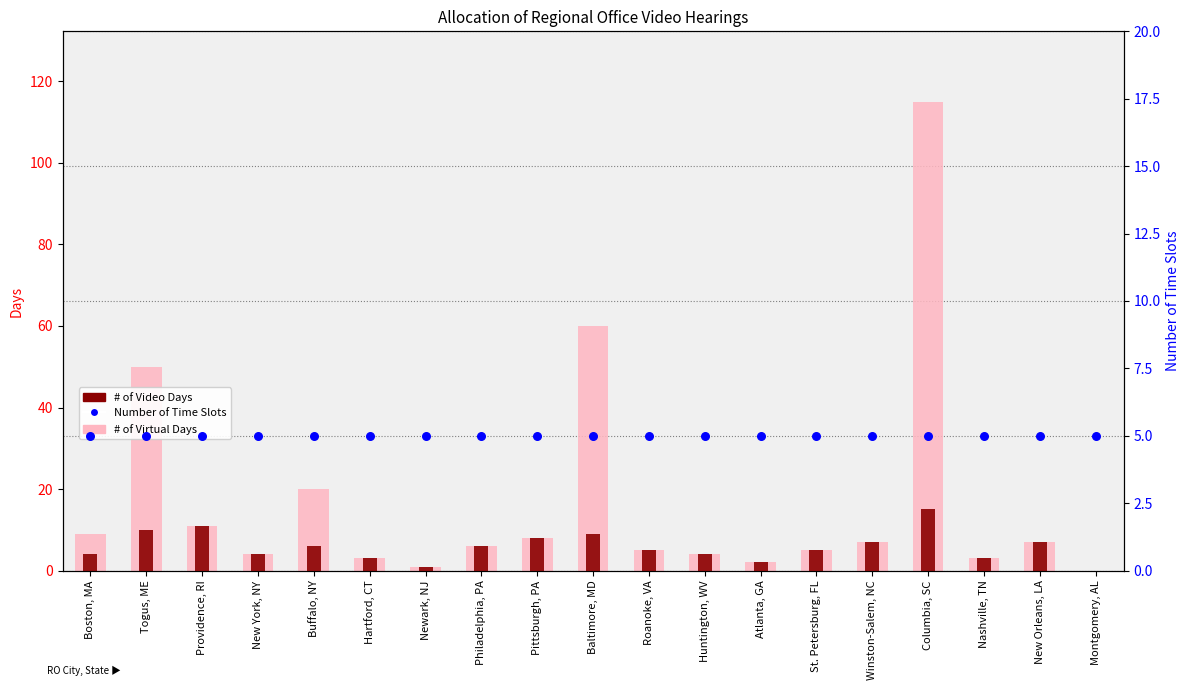

What are all the series names shown in the legend?

# of Virtual Days, # of Video Days, Number of Time Slots